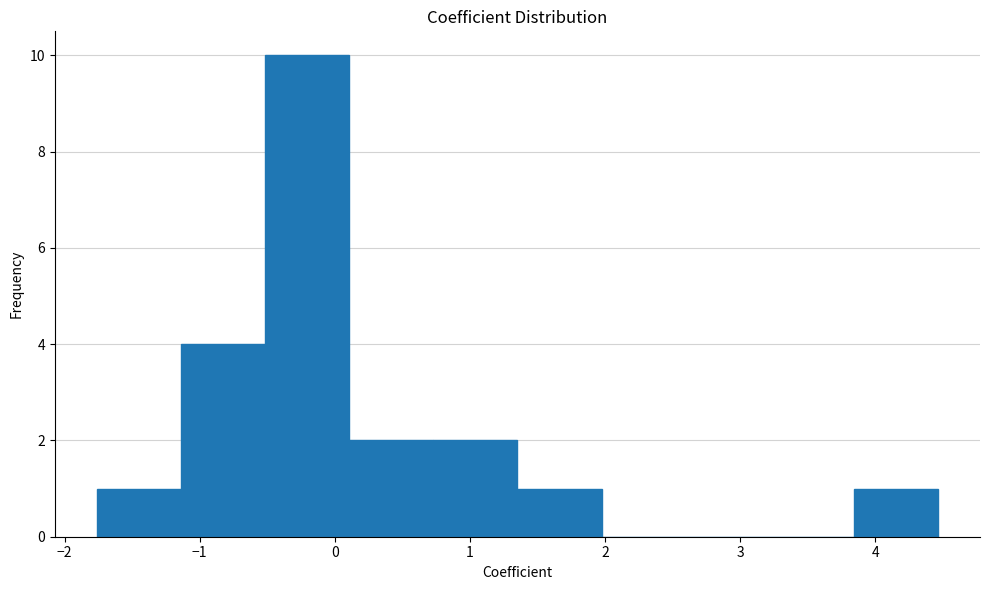

Reading left to right, transcribe this chart: for each bar, give the range it covers on the x-axis and its height. Neither the bar edges nor the heights are printed on the chart, so give them approximately, as read against the axes.

-1.8 to -1.1: 1
-1.1 to -0.5: 4
-0.5 to 0.1: 10
0.1 to 0.7: 2
0.7 to 1.4: 2
1.4 to 2.0: 1
2.0 to 2.6: 0
2.6 to 3.2: 0
3.2 to 3.8: 0
3.8 to 4.5: 1